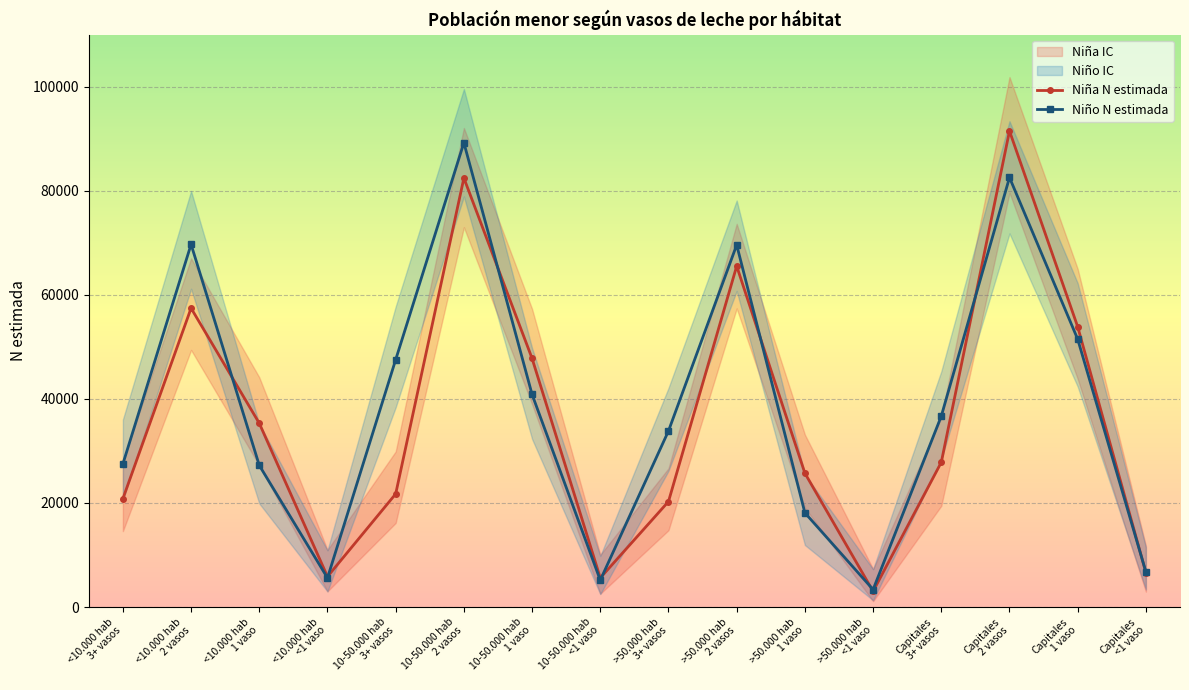

True or false: Niña N estimada has more than 1 interior local peaks.

True